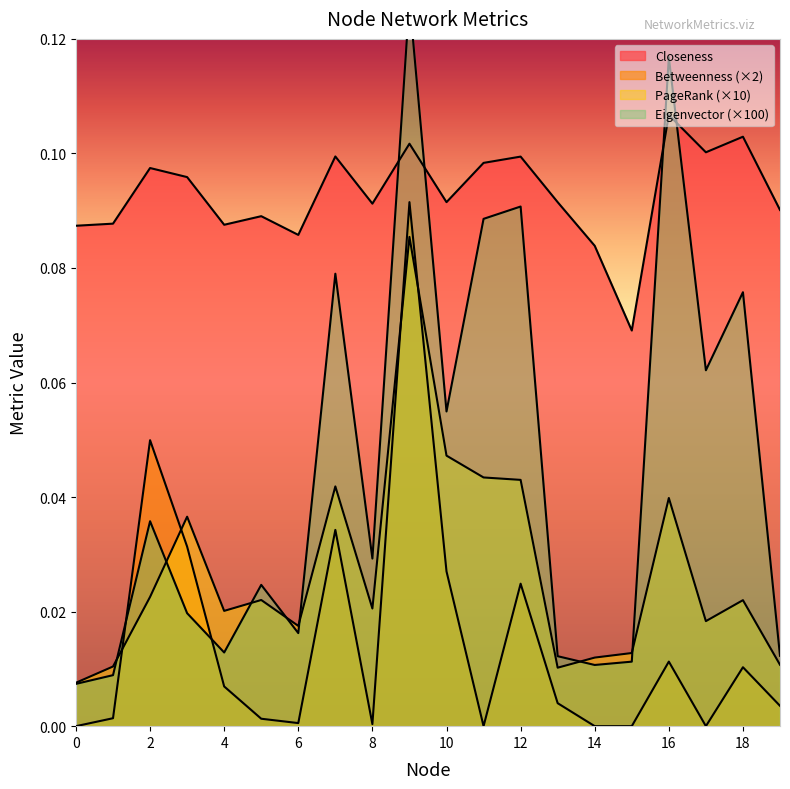

What is the greatest value displayed?

0.1